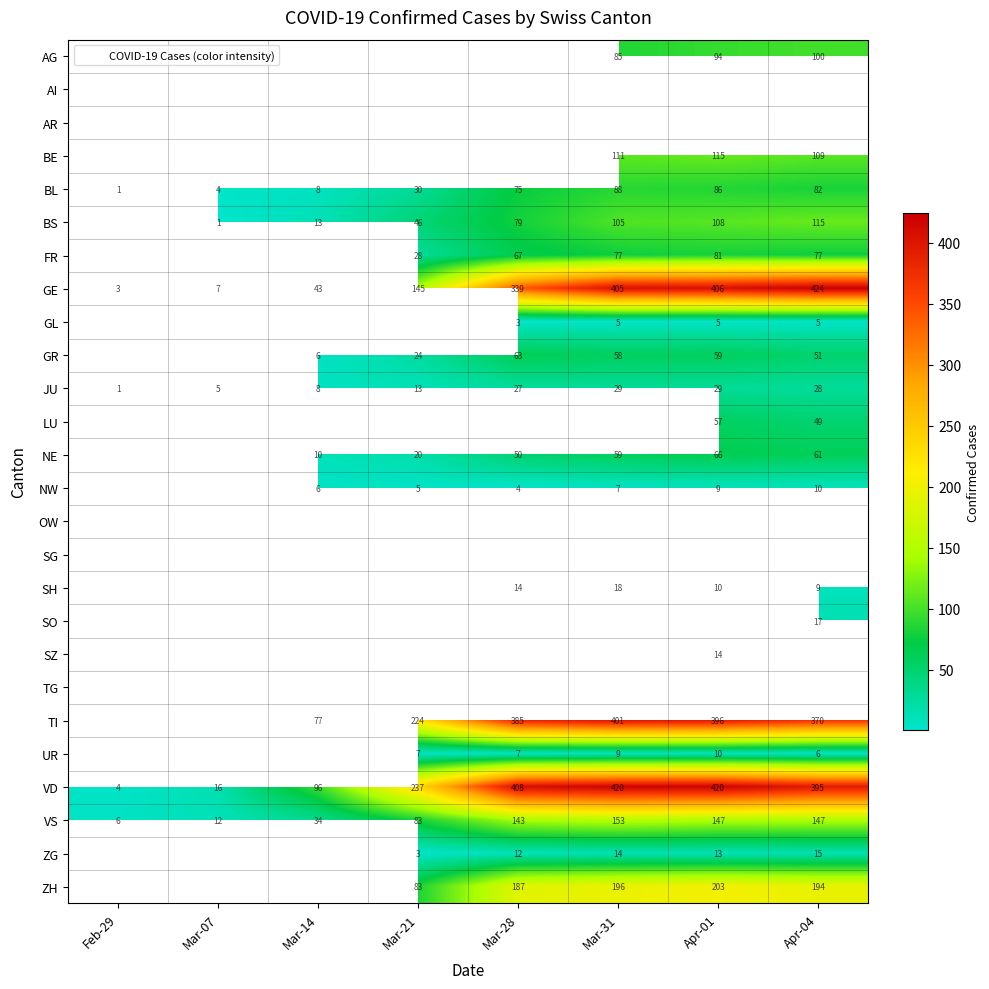

Is it true that VD equals 395.0 at Apr-04?

True